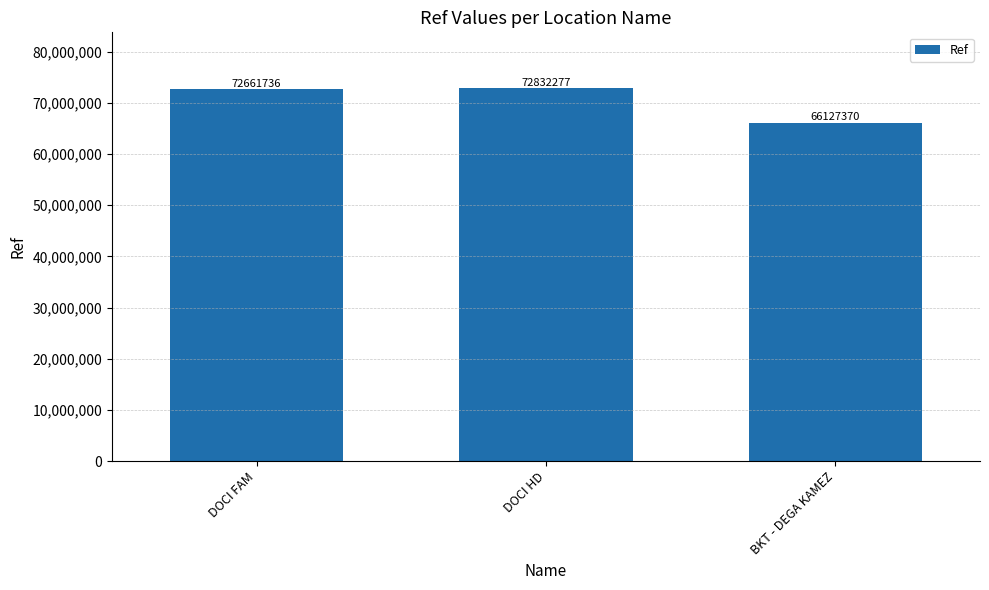

List the labels in order of value, smallest first.

BKT - DEGA KAMEZ, DOCI FAM, DOCI HD